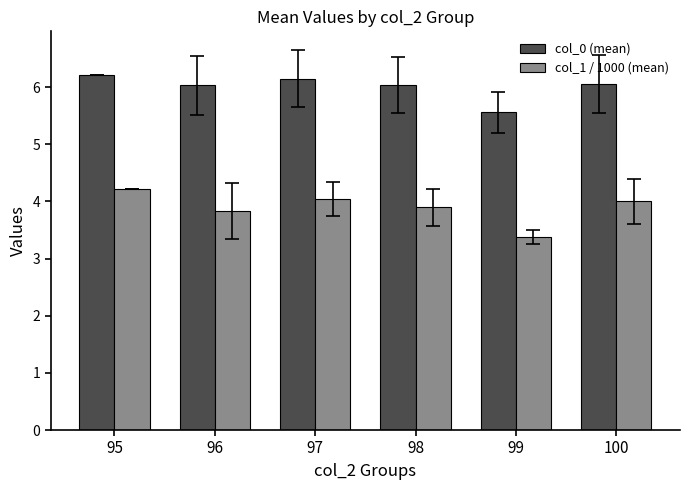

Is the value of col_0 (mean) at 98 greater than the value of col_1 / 1000 (mean) at 97?

Yes